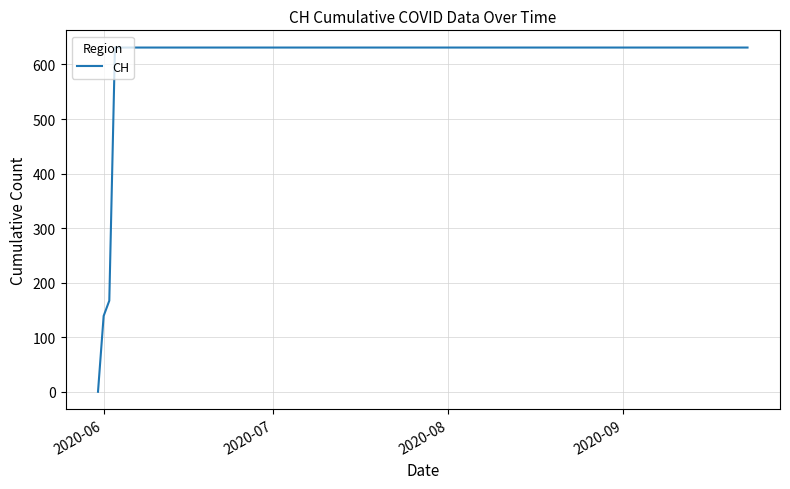

What is the sum of all values?

11033